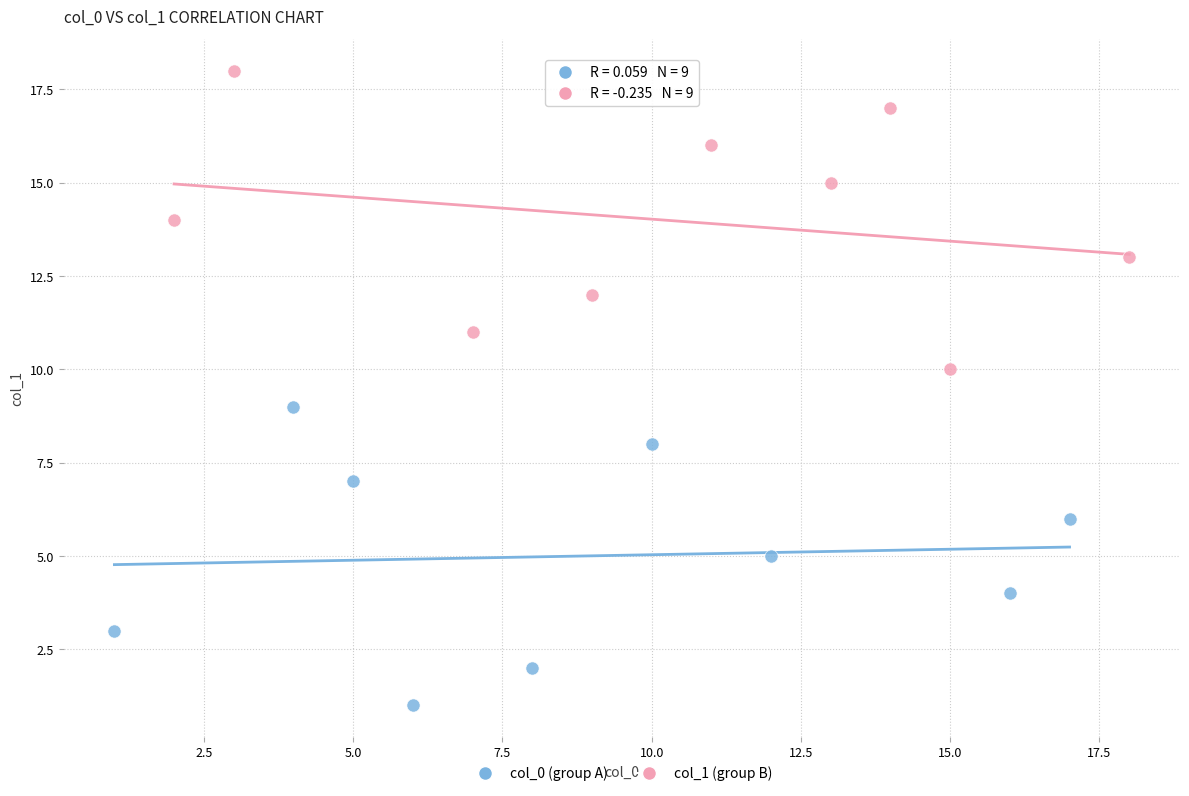

Which series contains the highest Y value?

col_1 (group B)